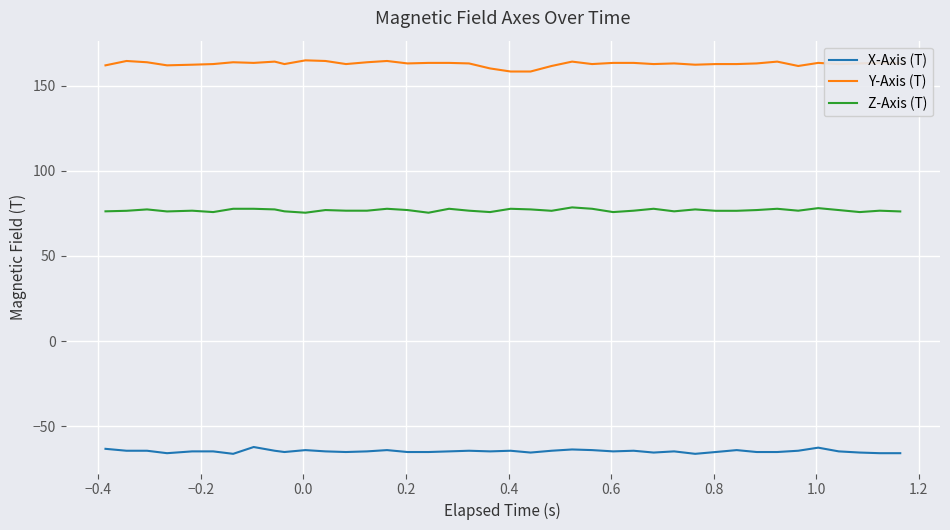

Count the number of data series in this chart.

3